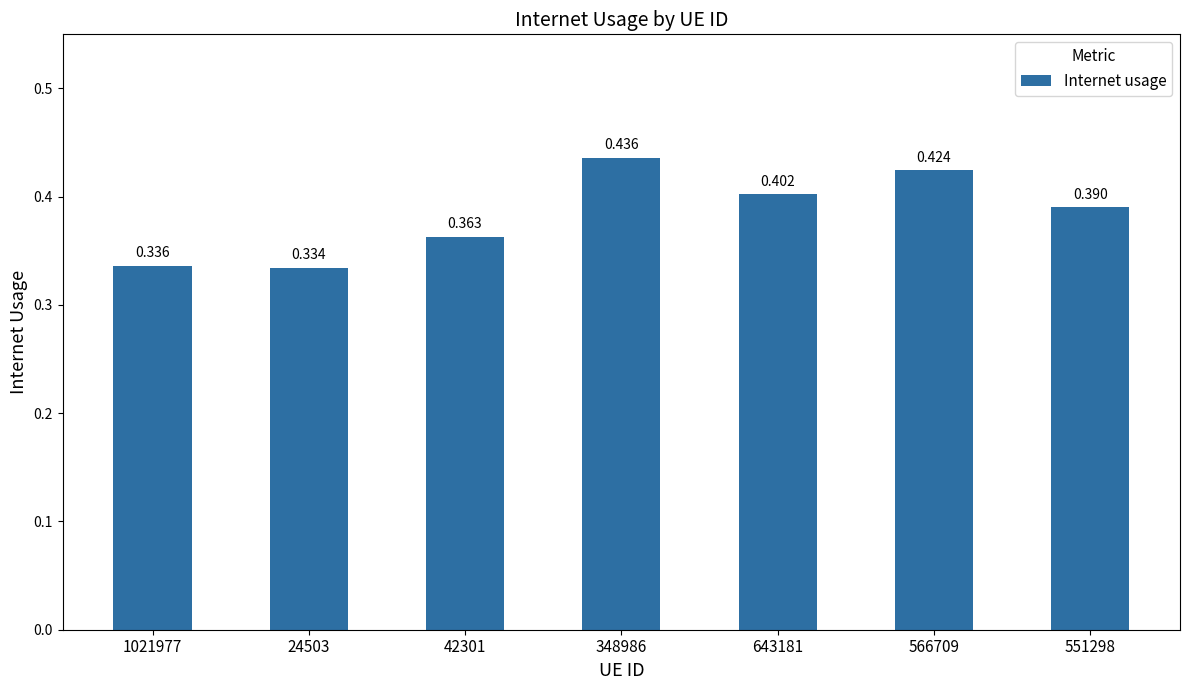

Are the bars horizontal?

No